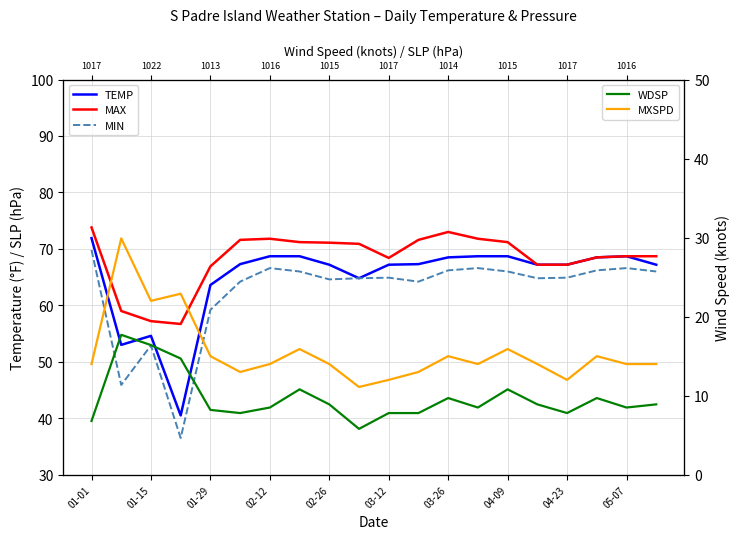

True or false: WDSP and MAX cross at least once.

False